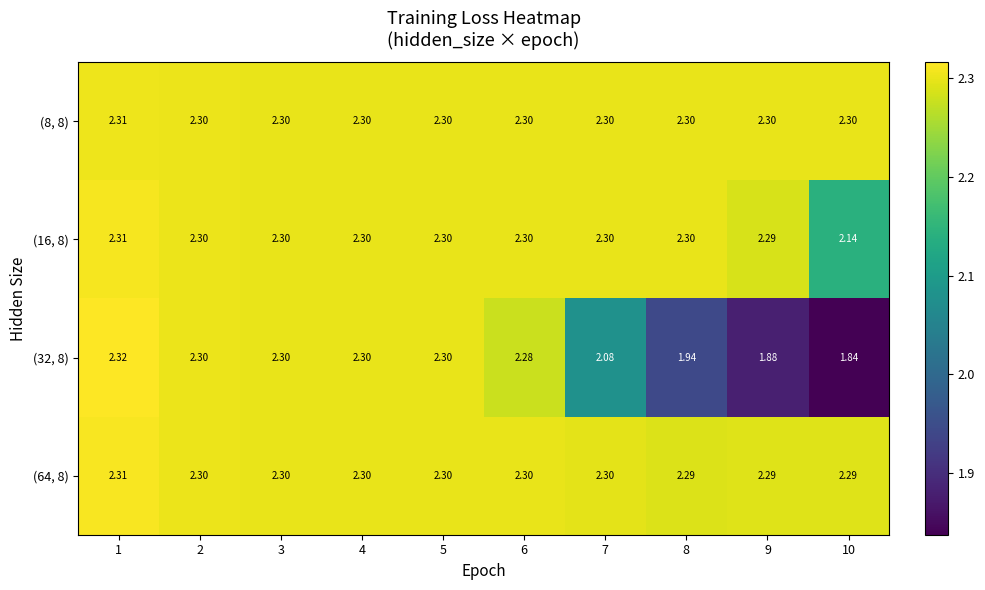

Reading left to right, transcribe all the data shown in this chart.

(8, 8): 1=2.3	2=2.3	3=2.3	4=2.3	5=2.3	6=2.3	7=2.3	8=2.3	9=2.3	10=2.3
(16, 8): 1=2.3	2=2.3	3=2.3	4=2.3	5=2.3	6=2.3	7=2.3	8=2.3	9=2.3	10=2.1
(32, 8): 1=2.3	2=2.3	3=2.3	4=2.3	5=2.3	6=2.3	7=2.1	8=1.9	9=1.9	10=1.8
(64, 8): 1=2.3	2=2.3	3=2.3	4=2.3	5=2.3	6=2.3	7=2.3	8=2.3	9=2.3	10=2.3